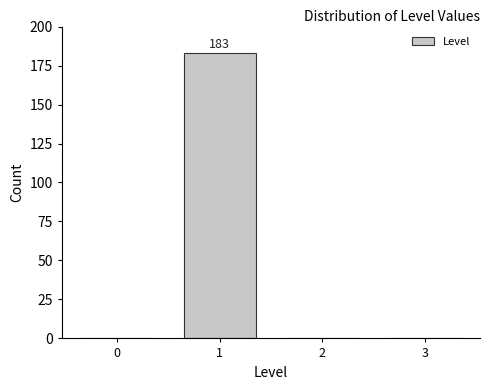

Reading left to right, transcribe all the data shown in this chart.

0=0	1=183	2=0	3=0